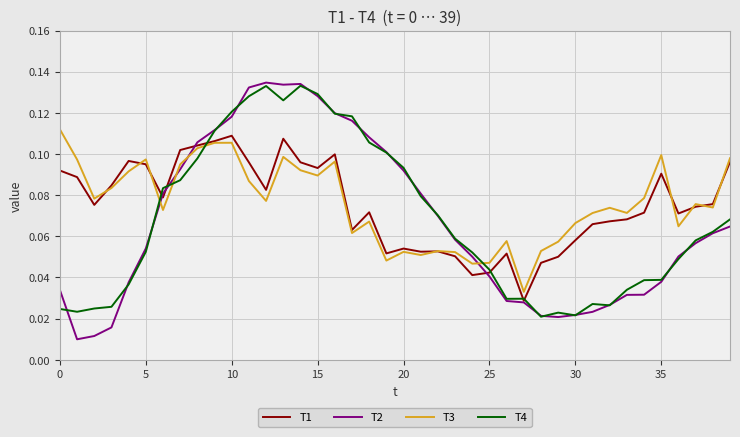

How many times do T3 and T4 cross each other?

4